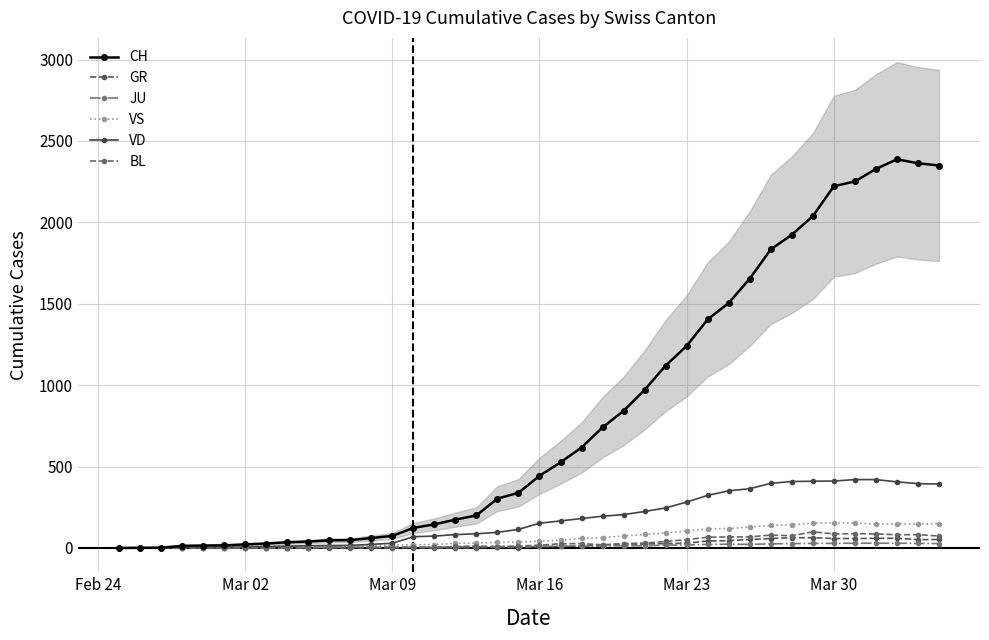

How many values in the CH series are below 443?

20